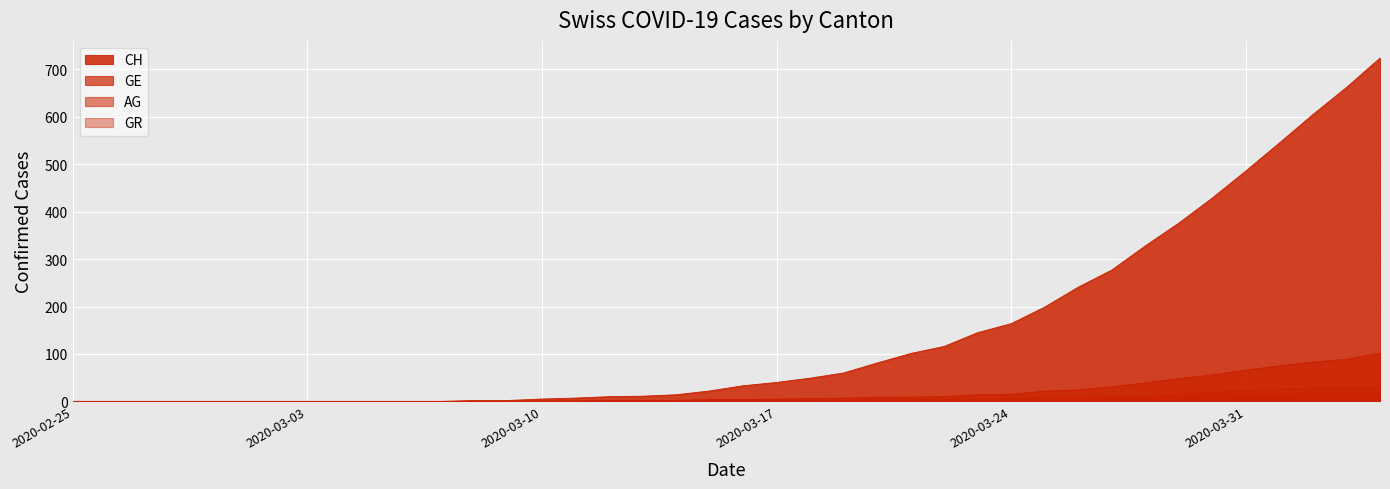

What position from the left is 2020-04-04?

40